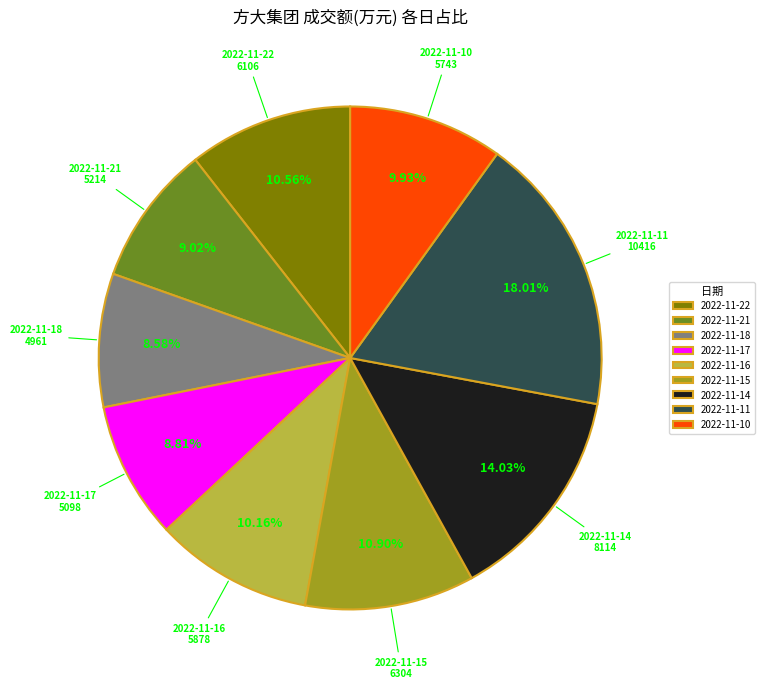

Combined, do 2022-11-15 and 2022-11-22 account for over 50%?

No